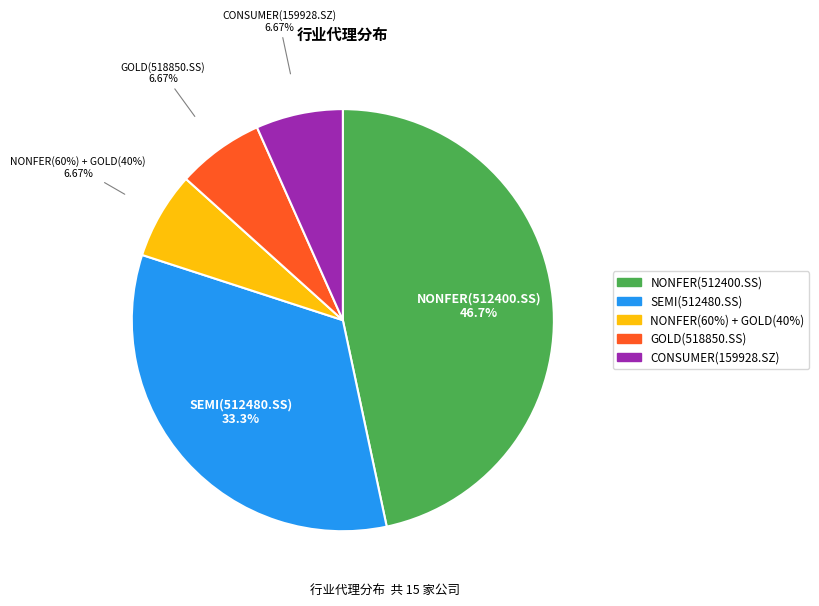

To the nearest percent, what percentage of the pie is CONSUMER(159928.SZ)?

7%